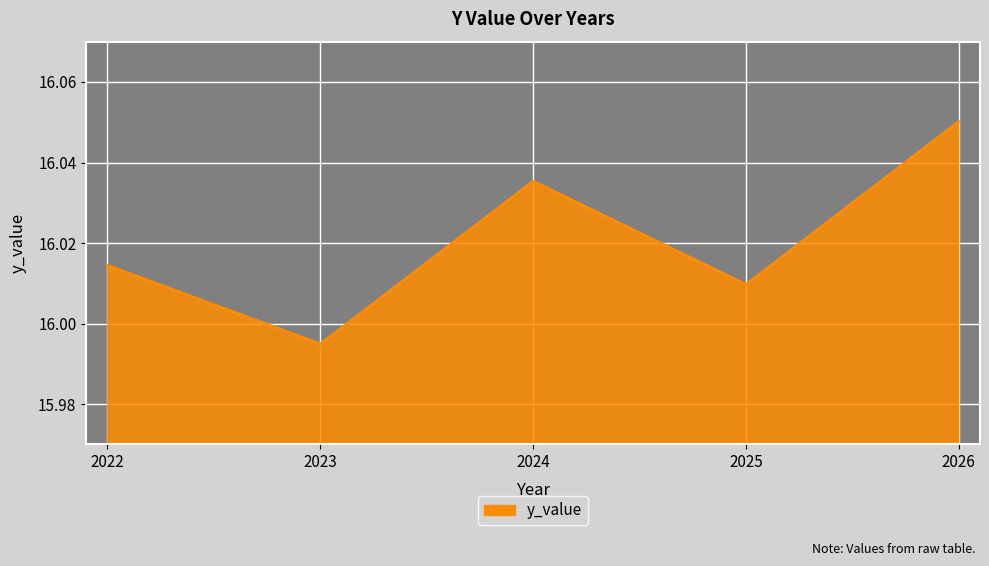

Is it true that the value at 2025 is 4.2?

False